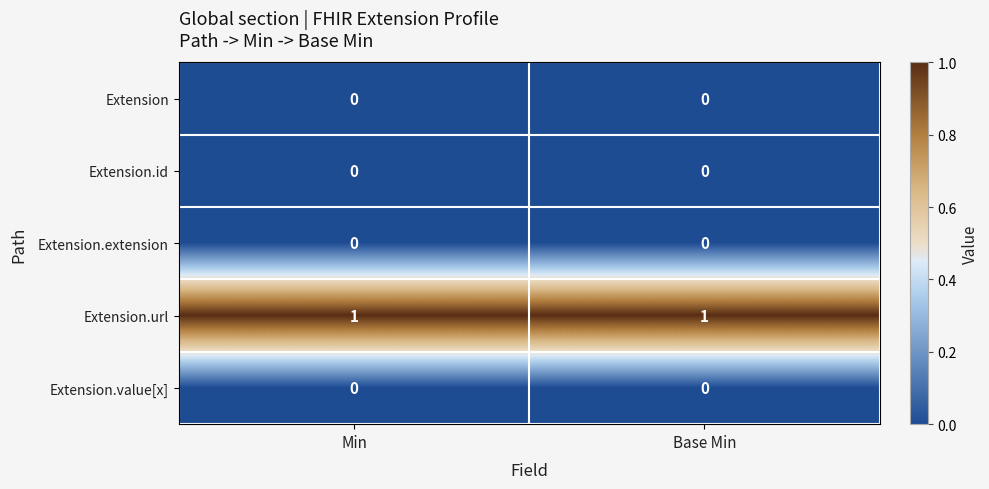

Reading left to right, list all the values displayed in this chart.

Extension: Min=0	Base Min=0
Extension.id: Min=0	Base Min=0
Extension.extension: Min=0	Base Min=0
Extension.url: Min=1	Base Min=1
Extension.value[x]: Min=0	Base Min=0